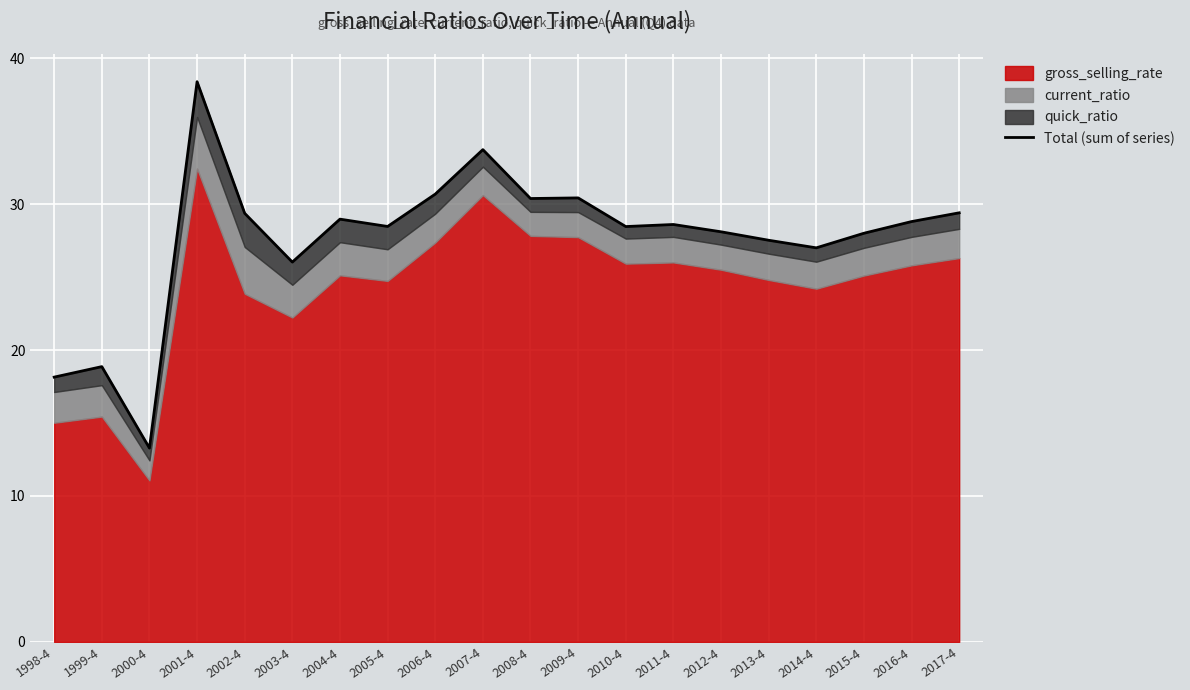

Which has a higher value, 2006-4 or 2014-4?

2006-4